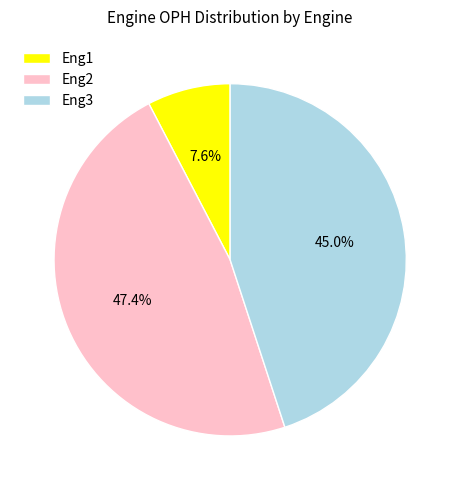

Approximately how many times larger is the value at Eng3 compared to Eng1?

5.9